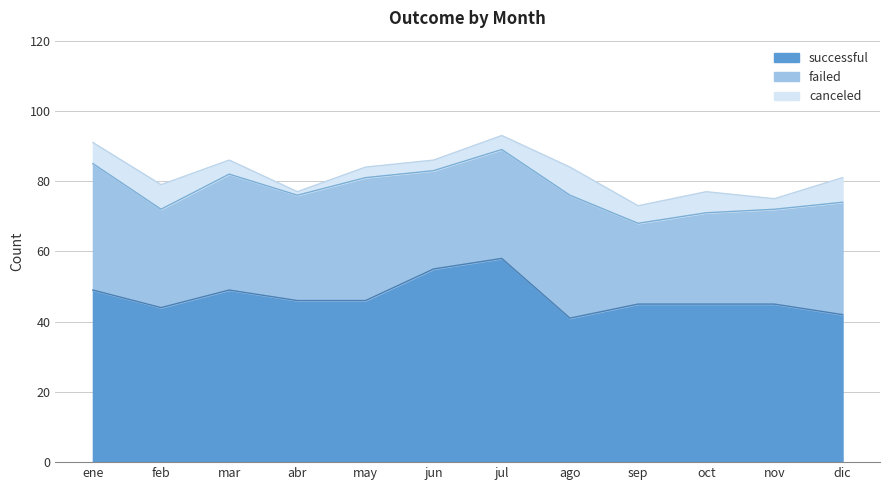

What is the value of the failed point at the 2nd from the left?

28